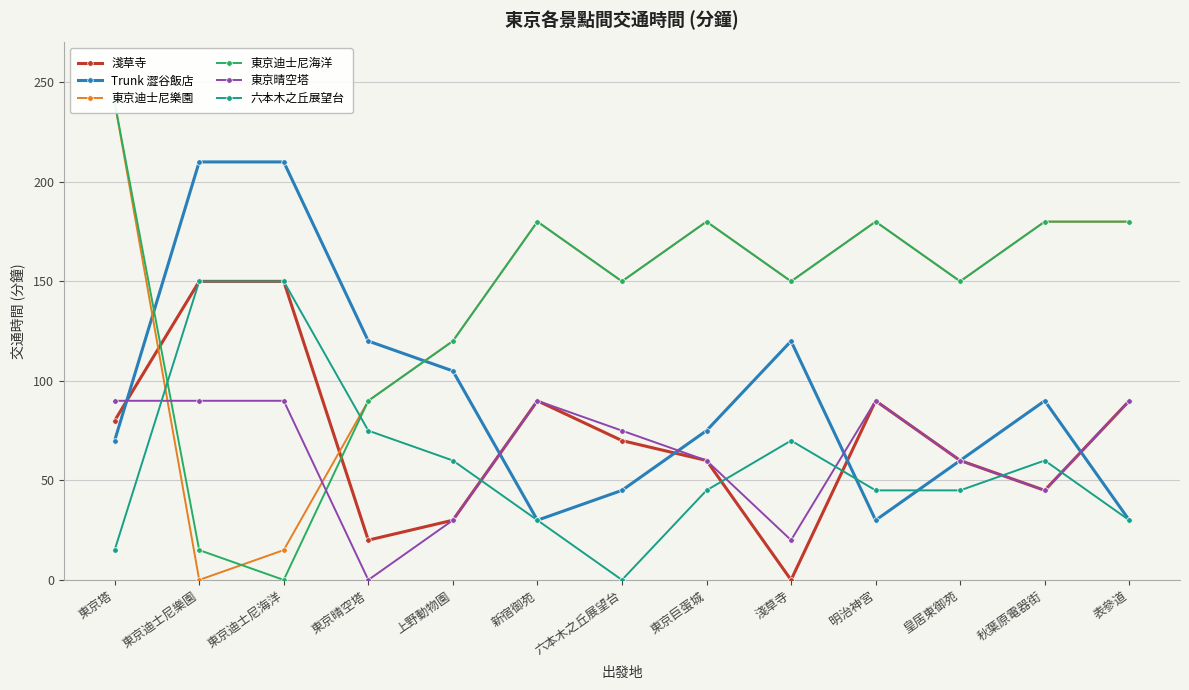

What is the value of the 東京迪士尼樂園 point at the 5th from the left?

120